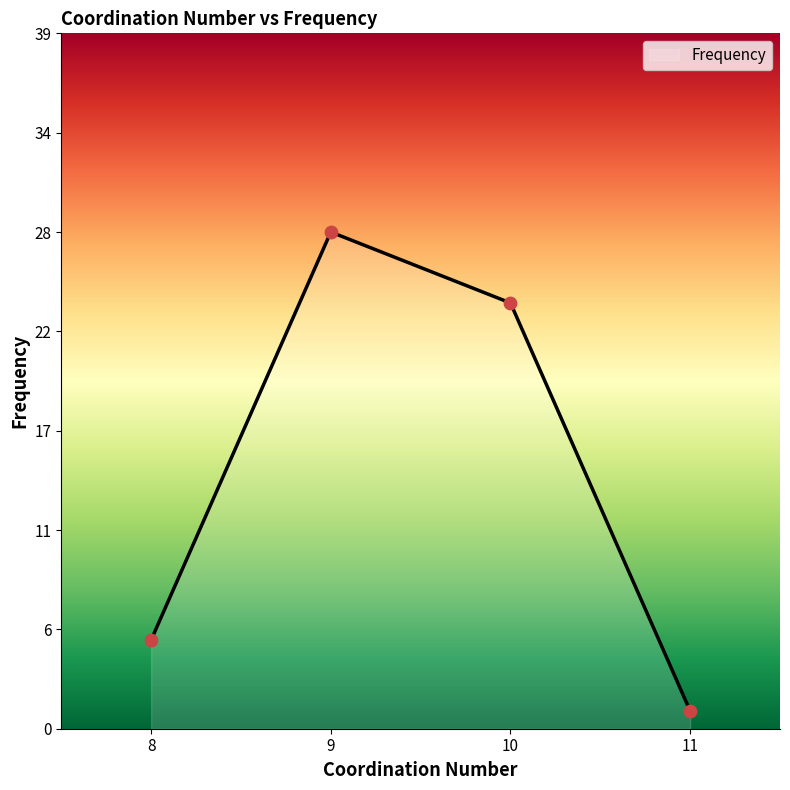

Between 10 and 11, which is larger?

10